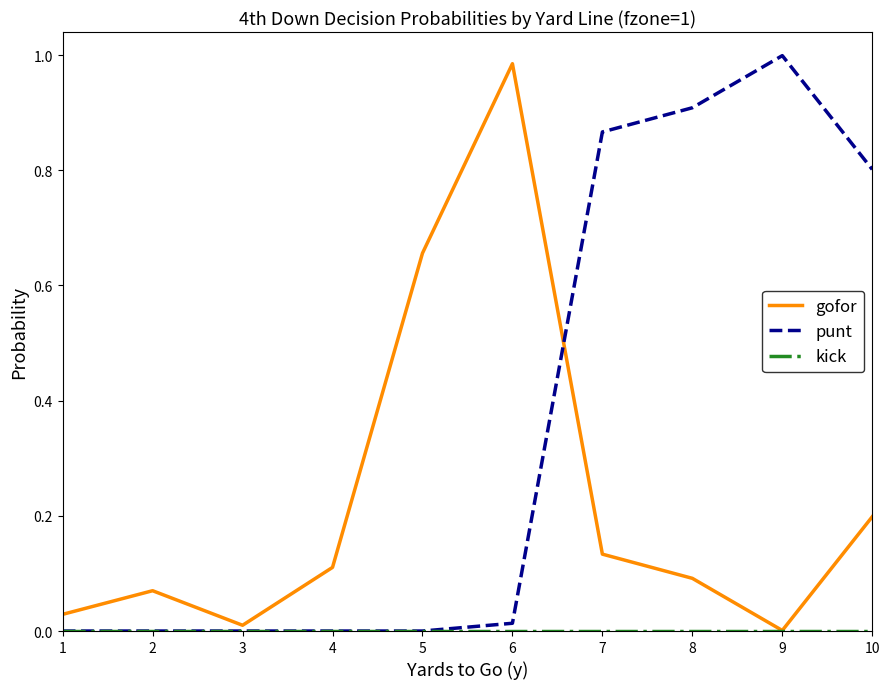

The value of punt at 1 is 0.3. True or false?

False